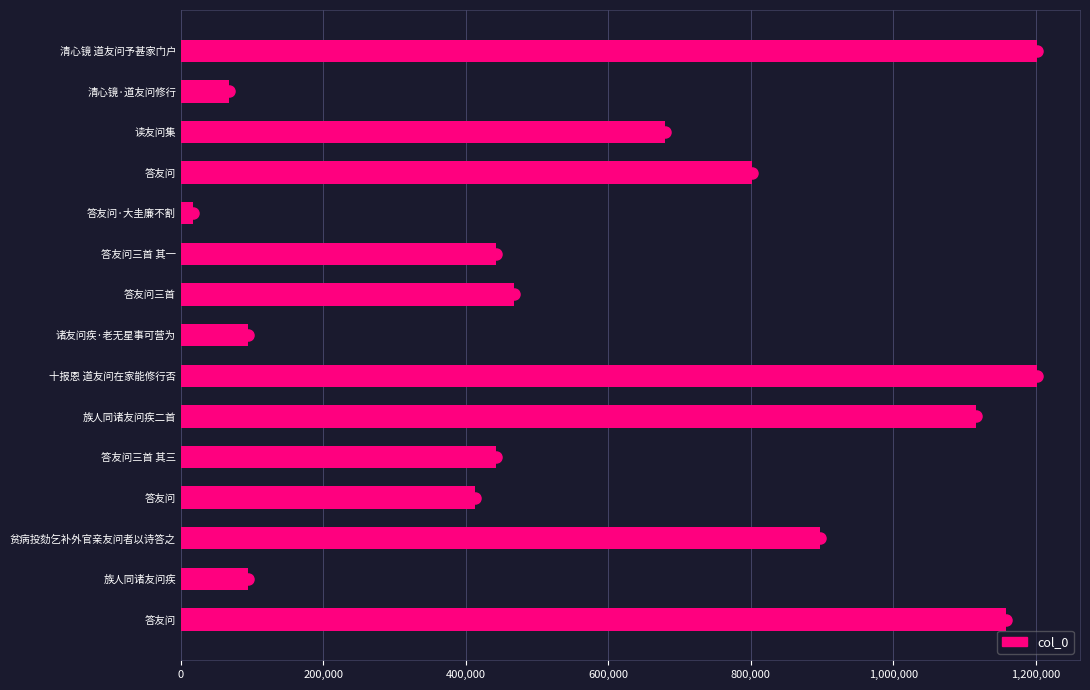

Are the bars horizontal?

Yes